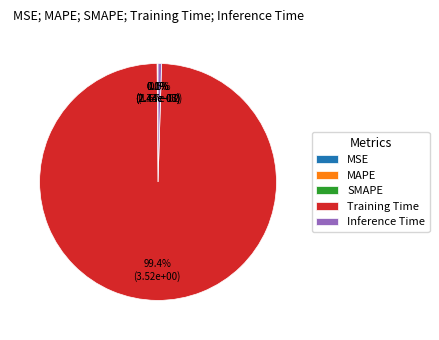

What portion of the pie excludes Inference Time?

99.5%